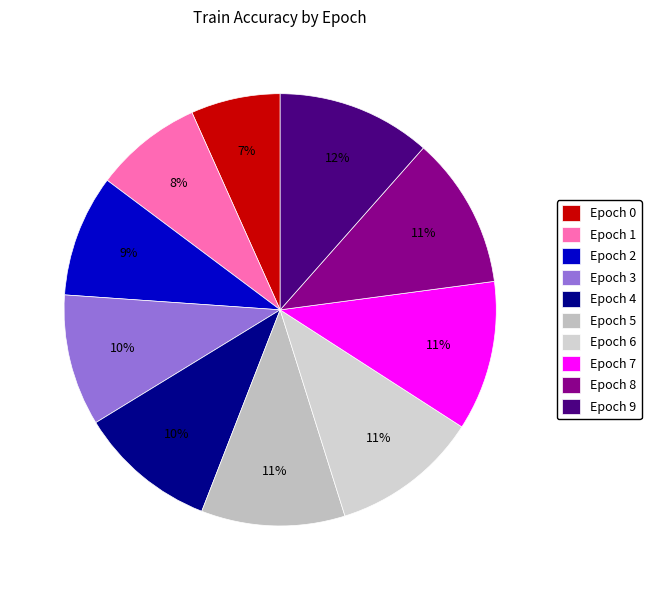

The Epoch 2 slice represents 16% of the pie. True or false?

False